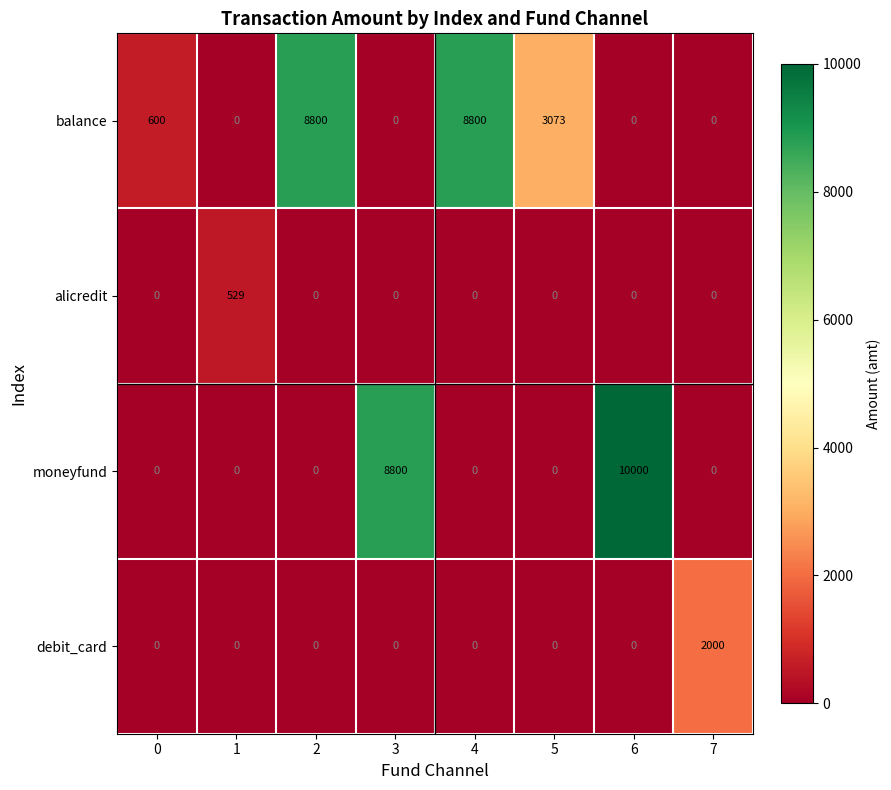

Which series changed the most between 2 and 6?

moneyfund